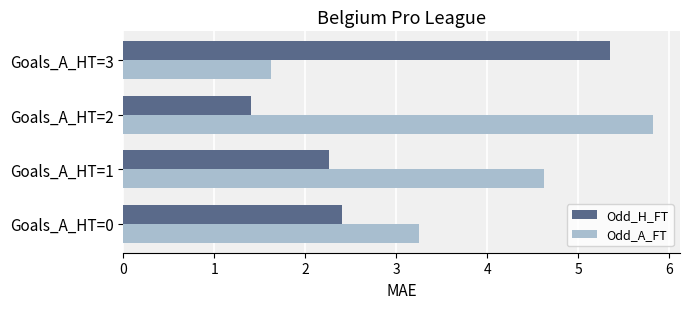

Is it true that Odd_H_FT equals 0.9 at Goals_A_HT=2?

False